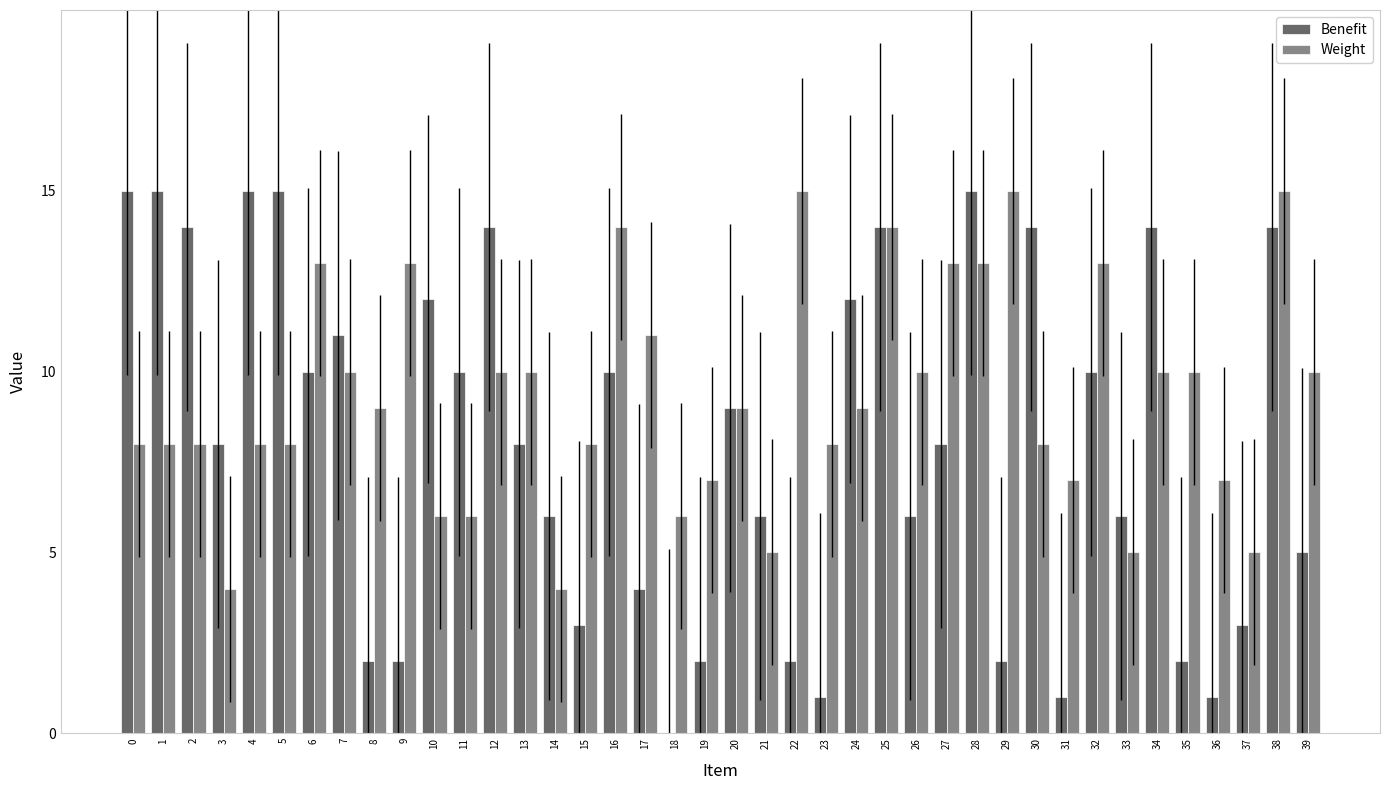

What is the sum of the Benefit values at 36 and 35?

3